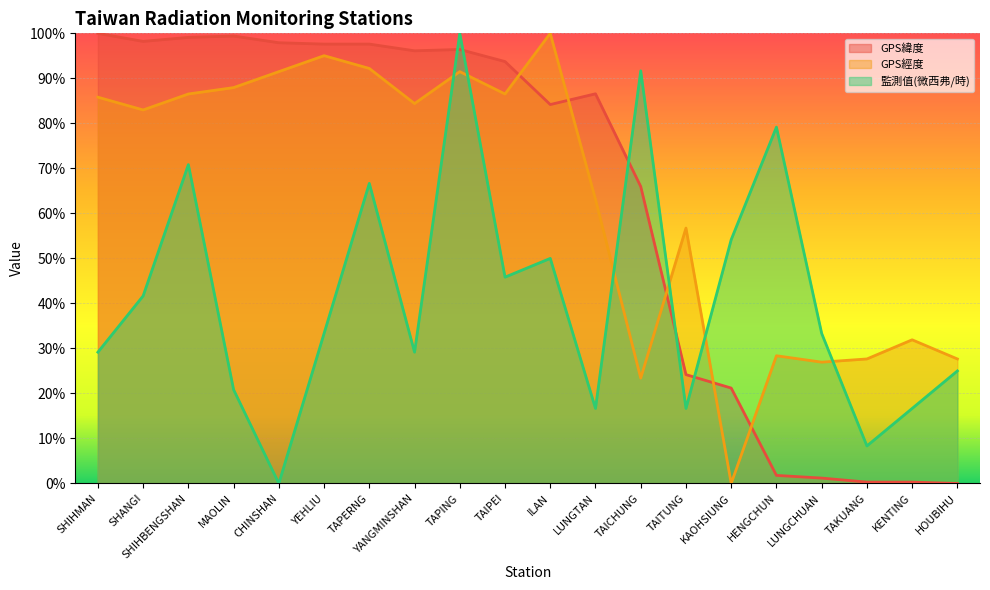

Reading left to right, transcribe all the data shown in this chart.

GPS緯度: SHIHMAN=1.0	SHANGI=1.0	SHIHBENGSHAN=1.0	MAOLIN=1.0	CHINSHAN=1.0	YEHLIU=1.0	TAPERNG=1.0	YANGMINSHAN=1.0	TAPING=1.0	TAIPEI=0.9	ILAN=0.8	LUNGTAN=0.9	TAICHUNG=0.7	TAITUNG=0.2	KAOHSIUNG=0.2	HENGCHUN=0.0	LUNGCHUAN=0.0	TAKUANG=0.0	KENTING=0.0	HOUBIHU=0.0
GPS經度: SHIHMAN=0.9	SHANGI=0.8	SHIHBENGSHAN=0.9	MAOLIN=0.9	CHINSHAN=0.9	YEHLIU=1.0	TAPERNG=0.9	YANGMINSHAN=0.8	TAPING=0.9	TAIPEI=0.9	ILAN=1.0	LUNGTAN=0.6	TAICHUNG=0.2	TAITUNG=0.6	KAOHSIUNG=0.0	HENGCHUN=0.3	LUNGCHUAN=0.3	TAKUANG=0.3	KENTING=0.3	HOUBIHU=0.3
監測值(微西弗/時): SHIHMAN=0.3	SHANGI=0.4	SHIHBENGSHAN=0.7	MAOLIN=0.2	CHINSHAN=0.0	YEHLIU=0.3	TAPERNG=0.7	YANGMINSHAN=0.3	TAPING=1.0	TAIPEI=0.5	ILAN=0.5	LUNGTAN=0.2	TAICHUNG=0.9	TAITUNG=0.2	KAOHSIUNG=0.5	HENGCHUN=0.8	LUNGCHUAN=0.3	TAKUANG=0.1	KENTING=0.2	HOUBIHU=0.2